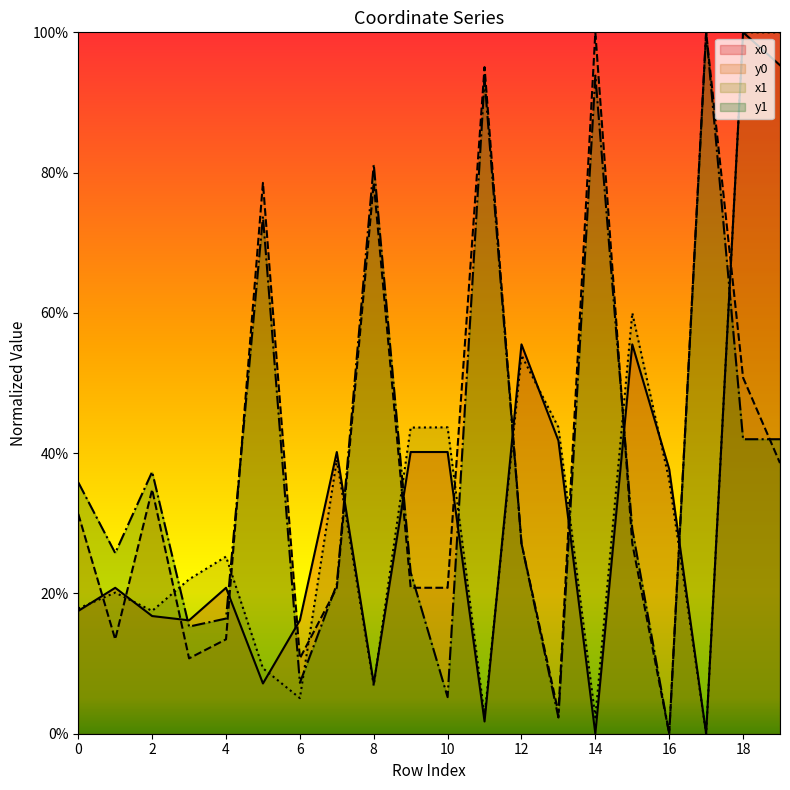

At which label is y1 closest to 50?

18